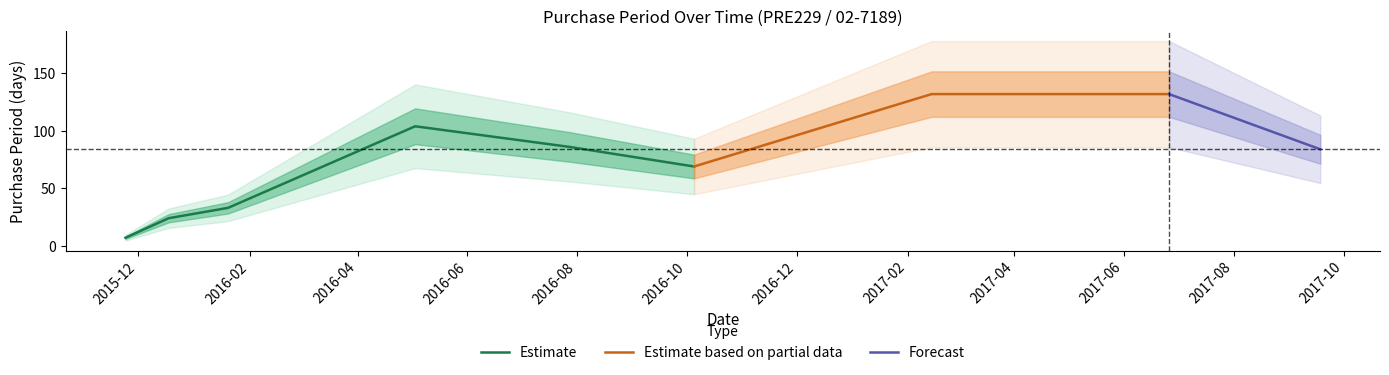

The value at 2015-11-24 is 7. True or false?

True